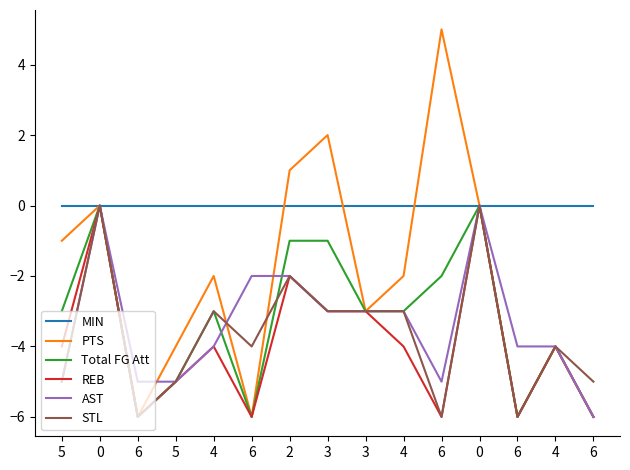

Between 3 and 4, which series saw the biggest shift?

PTS